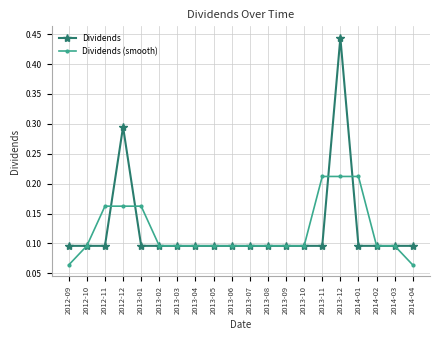

Which series has the largest range (max minus min)?

Dividends